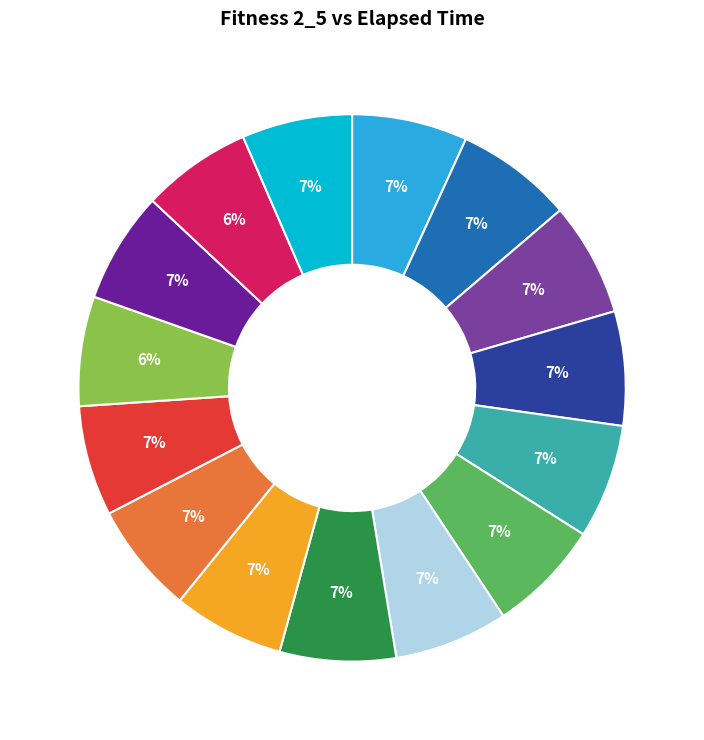

Is there a majority slice in this chart?

No